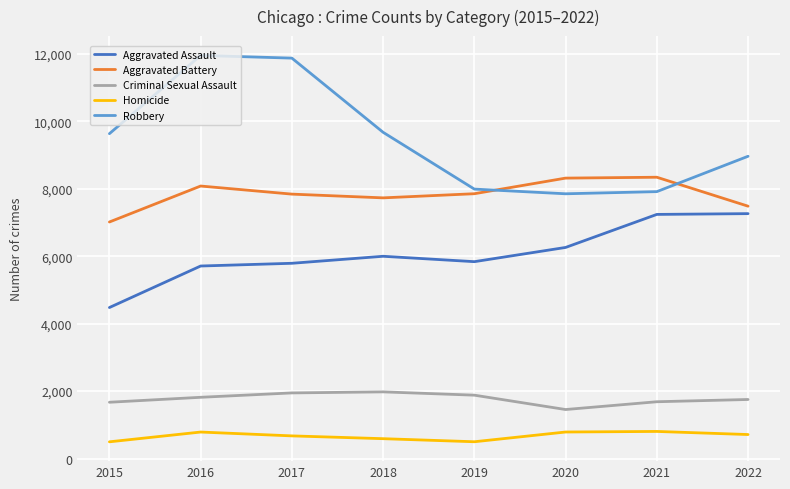

True or false: Aggravated Assault and Homicide cross at least once.

False